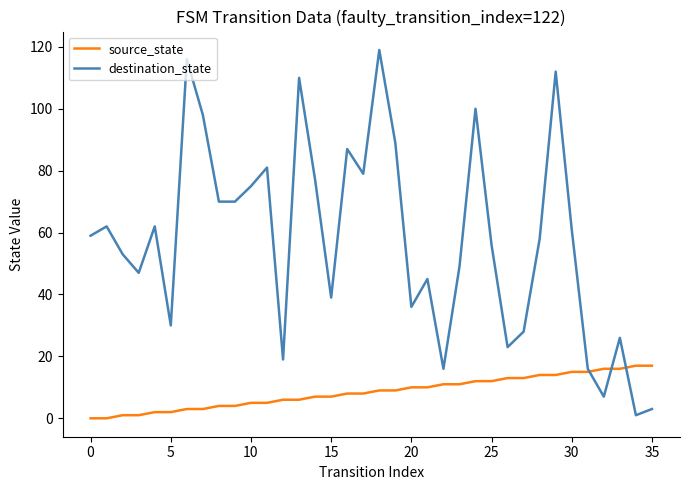

Rank the series by their average value, from highest to lowest.

destination_state, source_state